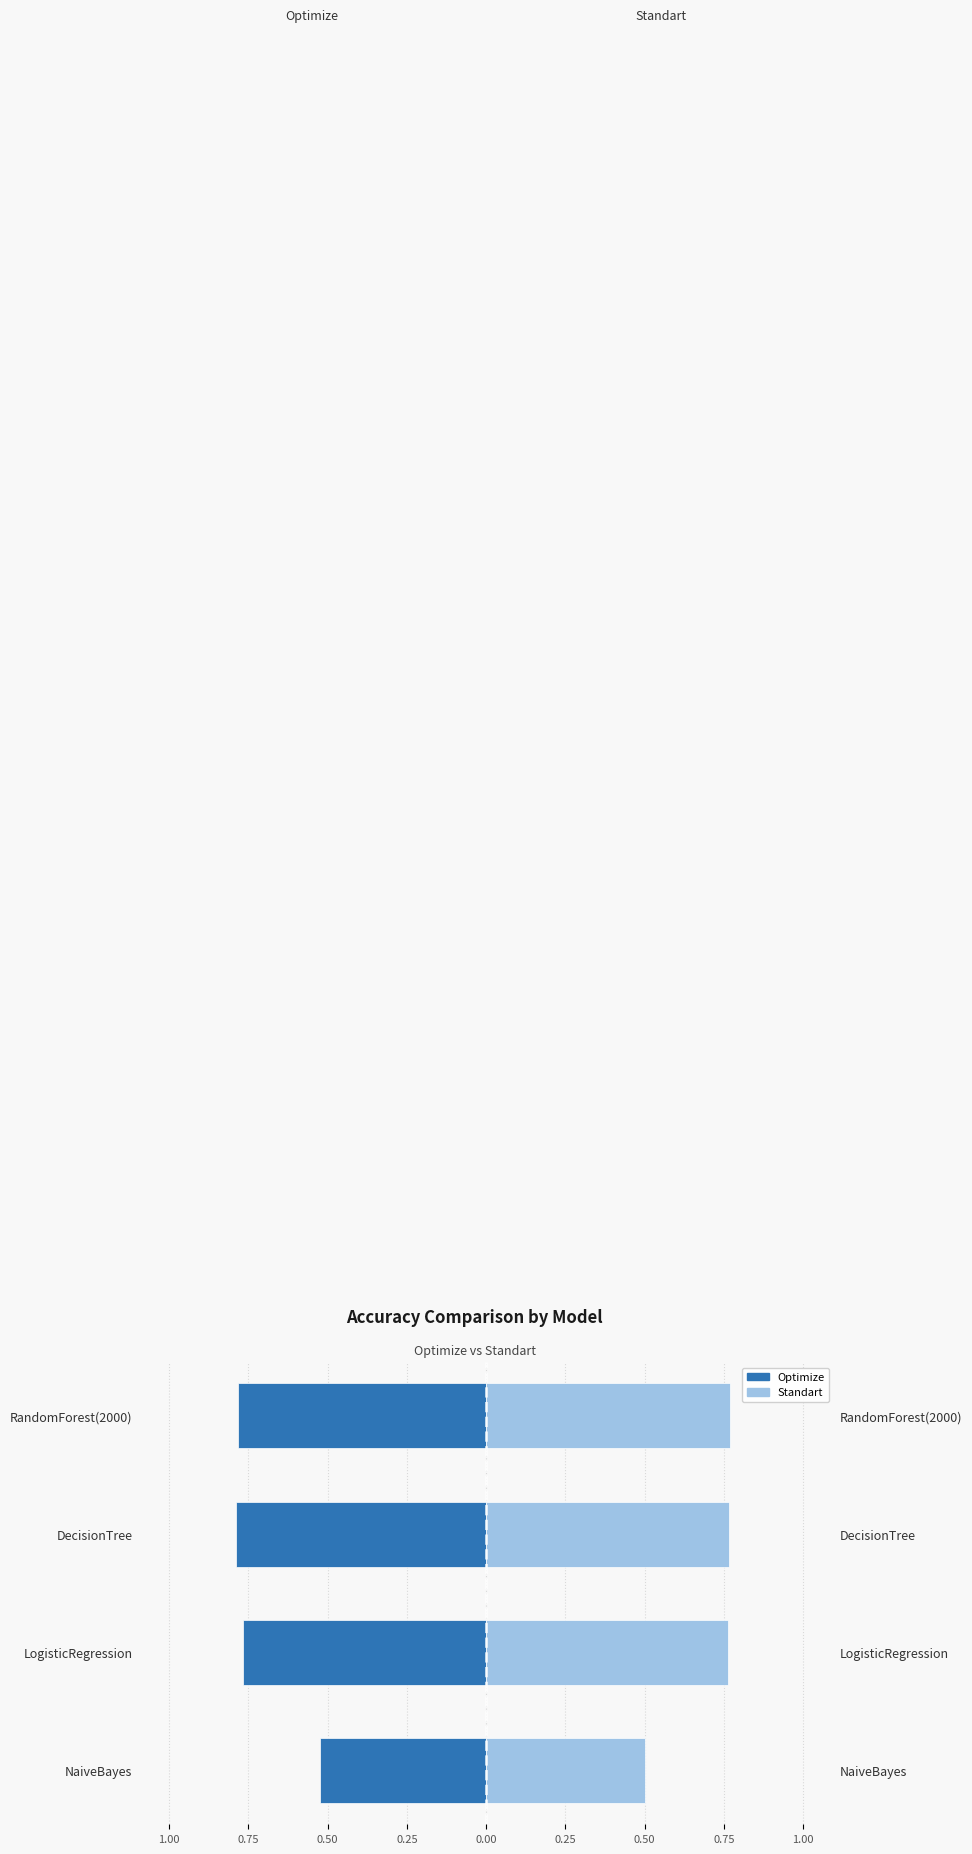

Which series has the widest spread of values?

Standart